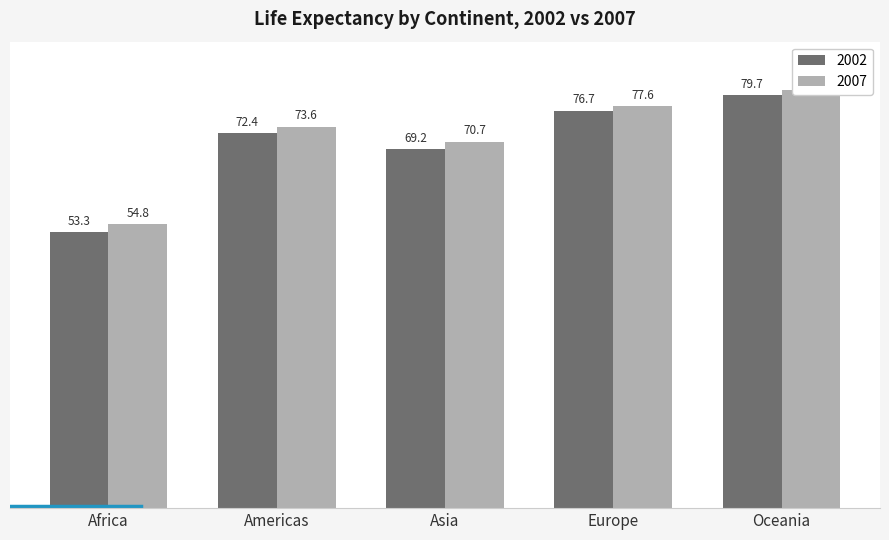

Where does the 2002 series first go above 72?

Americas